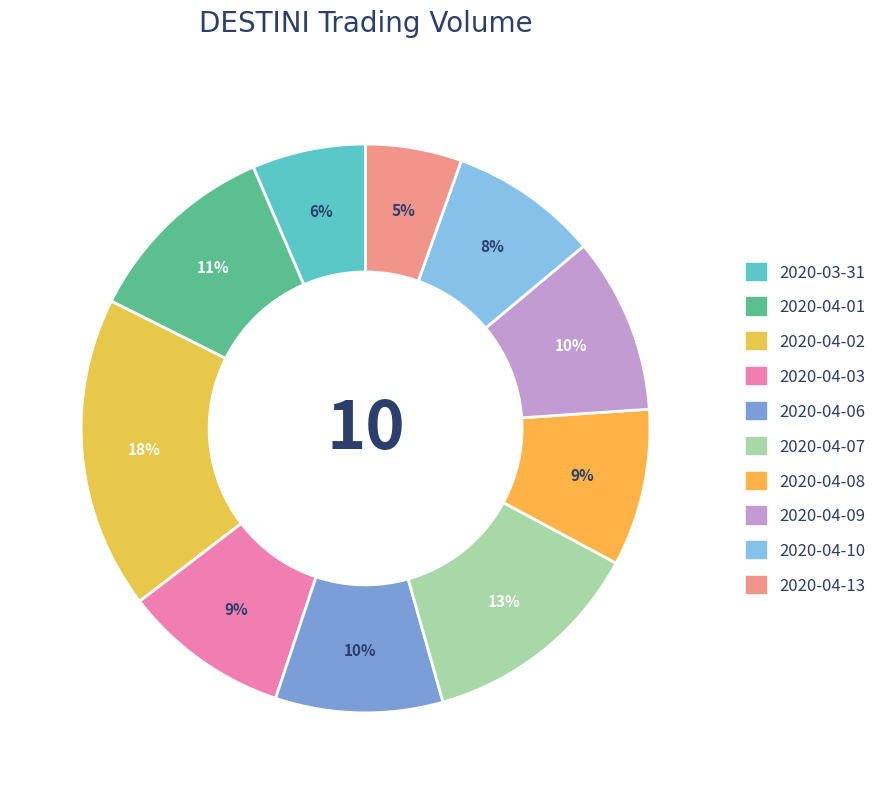

Count the number of slices in the pie.

10